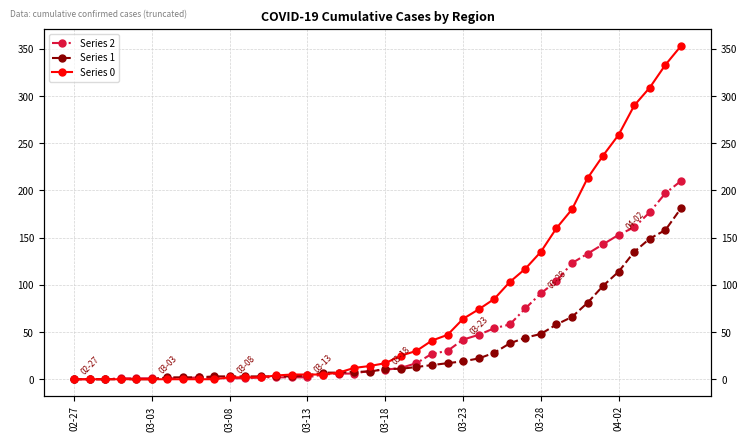

Rank the series by their maximum value, from highest to lowest.

Series 0, Series 2, Series 1